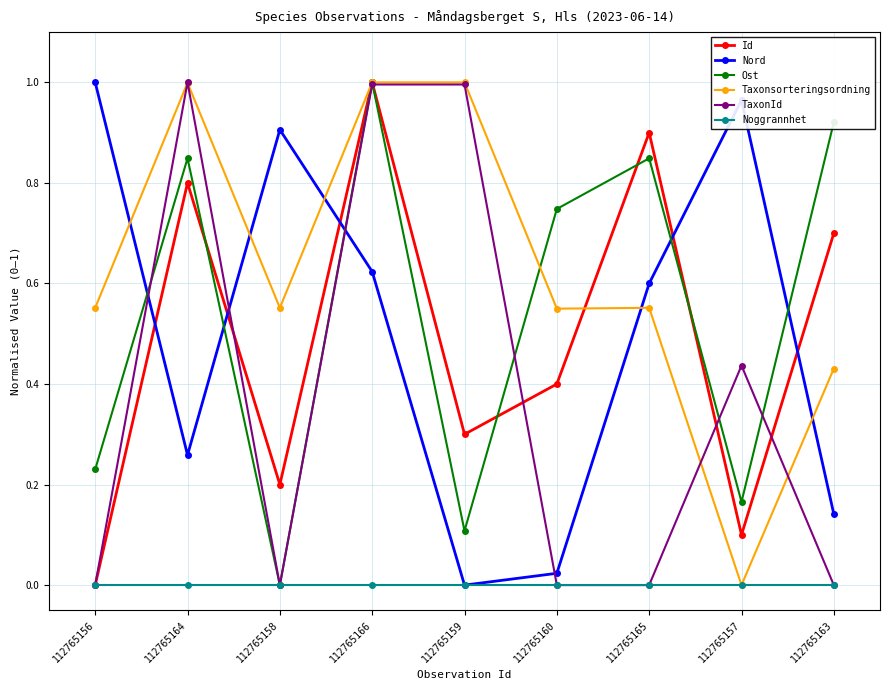

True or false: Ost has more than 1 points higher than both neighbors.

True